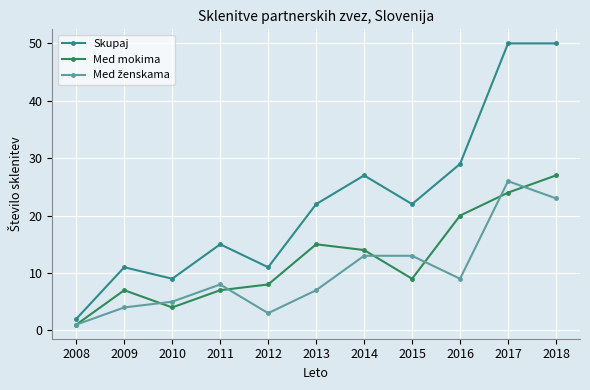

Between 2010 and 2013, which series saw the biggest shift?

Skupaj